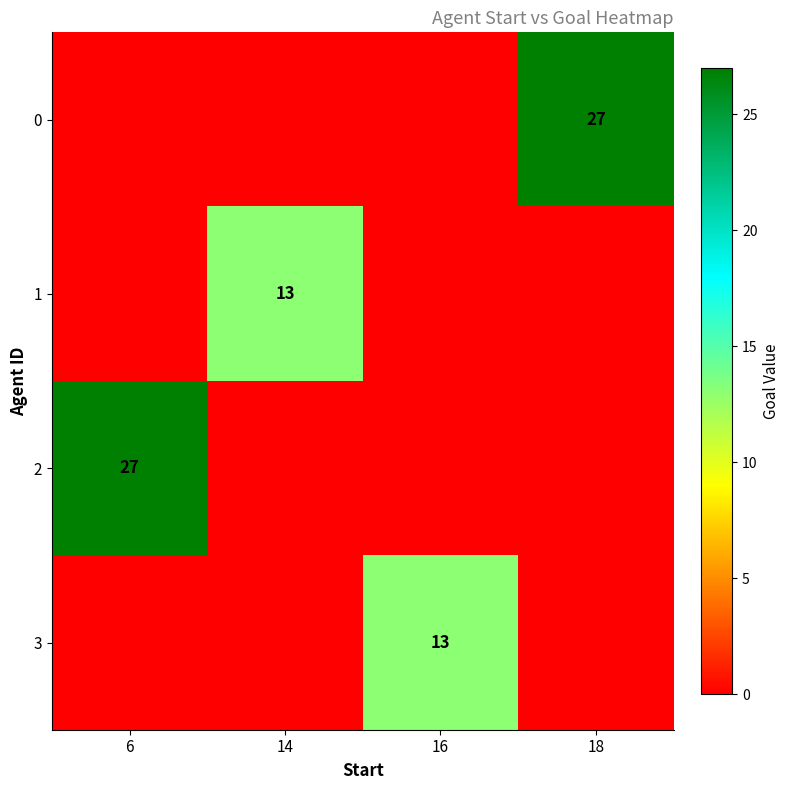

The 2 series shows 27 at 6. True or false?

True